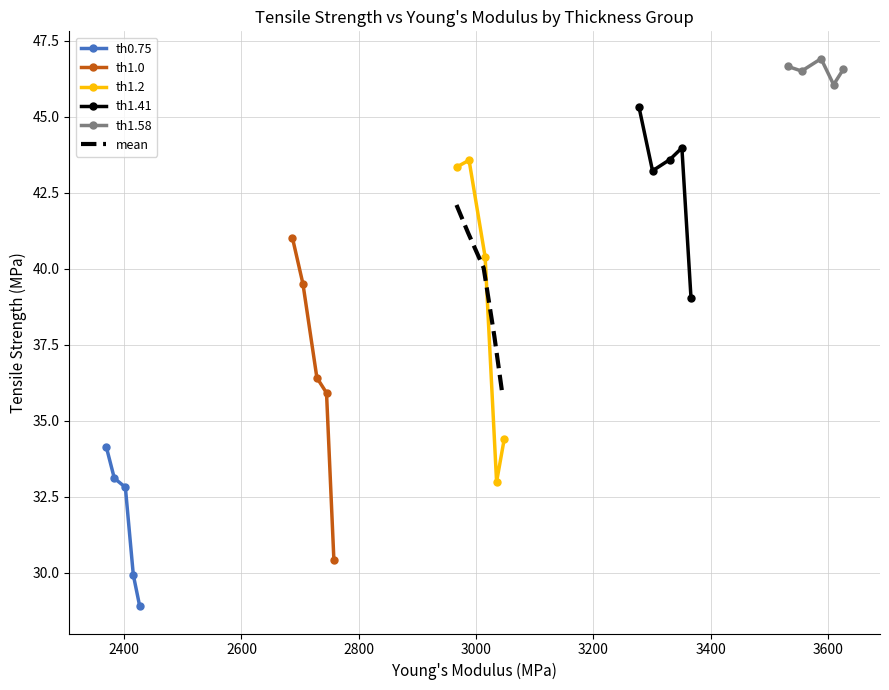

True or false: th0.75 has more than 1 points higher than both neighbors.

False